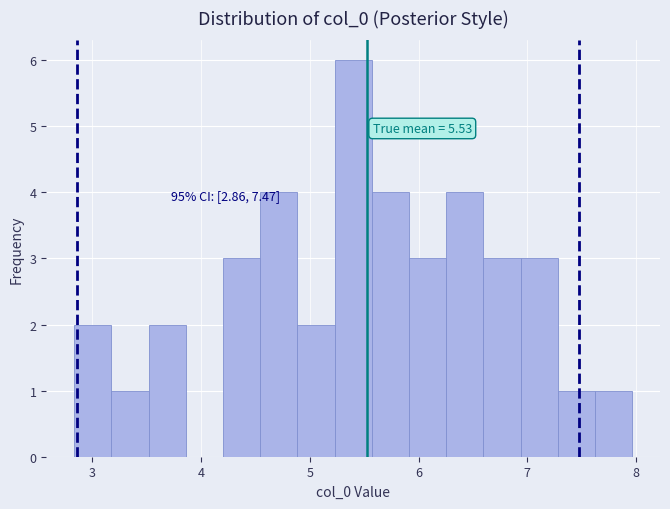

Read against the x-axis, roughly where is the centre of the tallest bar?

5.4